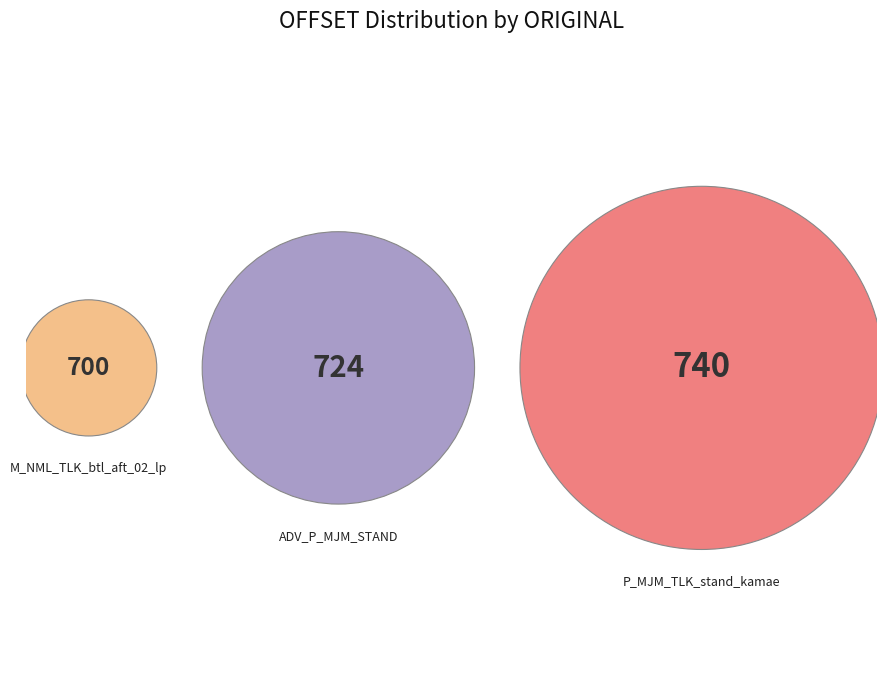

Is there any slice that represents more than half of the pie?

No